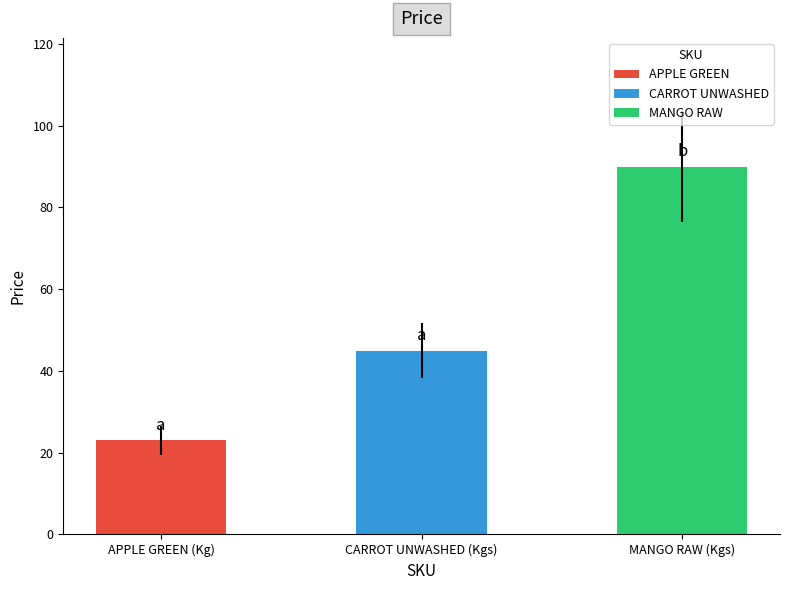

Which has a higher value, APPLE GREEN (Kg) or CARROT UNWASHED (Kgs)?

CARROT UNWASHED (Kgs)